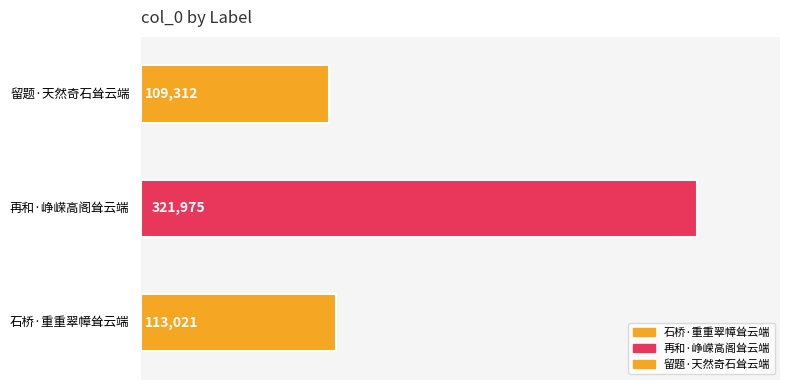

The chart shows a value of 470104 at 再和·峥嵘高阁耸云端. True or false?

False